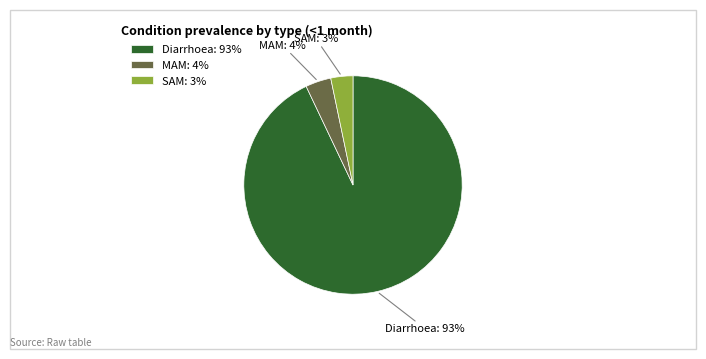

Combined, do MAM and Diarrhoea account for over 50%?

Yes